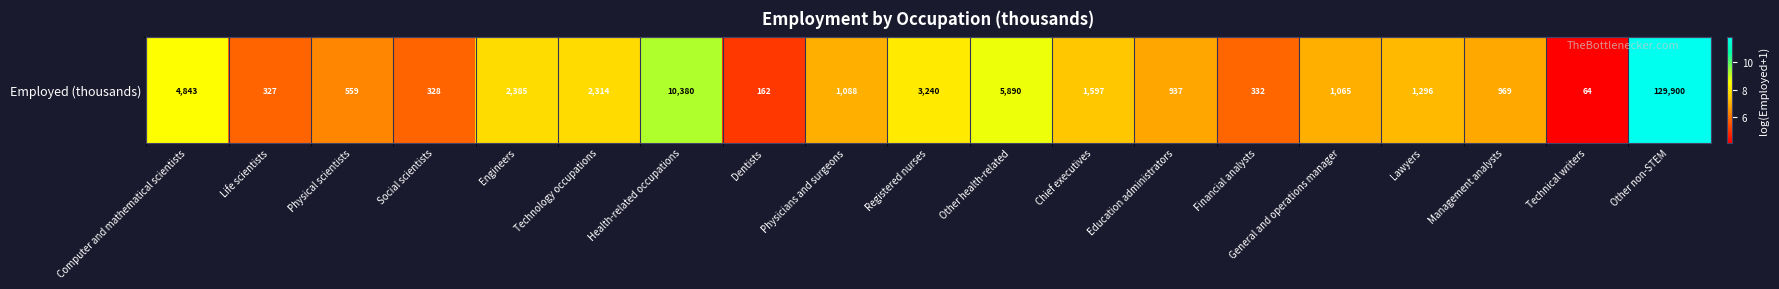

Reading right to left, list all the values displayed in this chart.

11.8	4.2	6.9	7.2	7.0	5.8	6.8	7.4	8.7	8.1	7.0	5.1	9.2	7.7	7.8	5.8	6.3	5.8	8.5